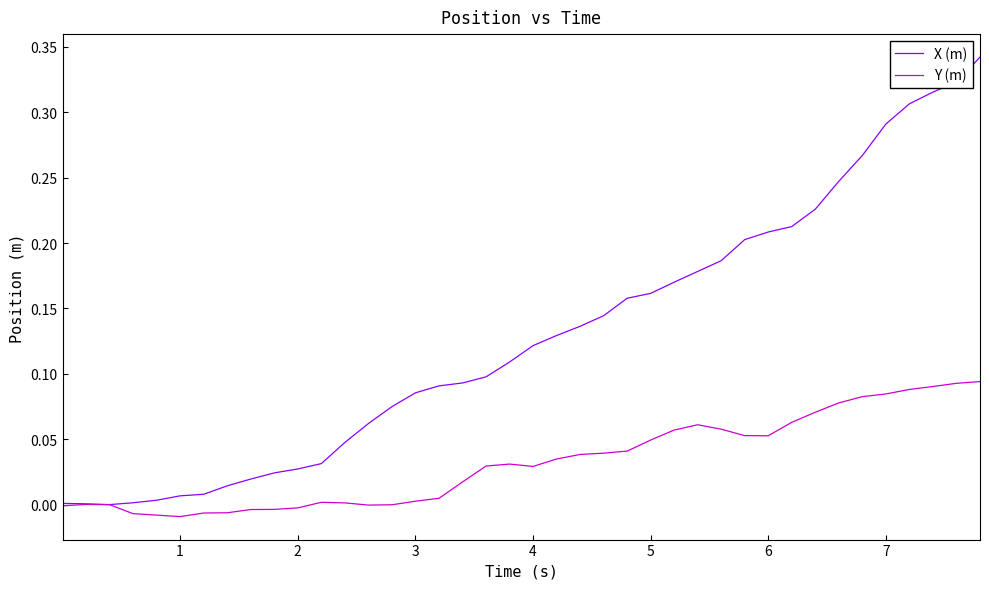

List the series in order of their peak value, lowest first.

Y (m), X (m)